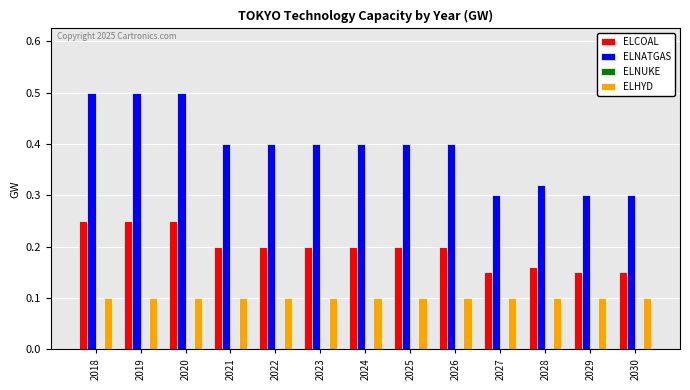

What is the spread (max minus min) of values at 2019?

0.4